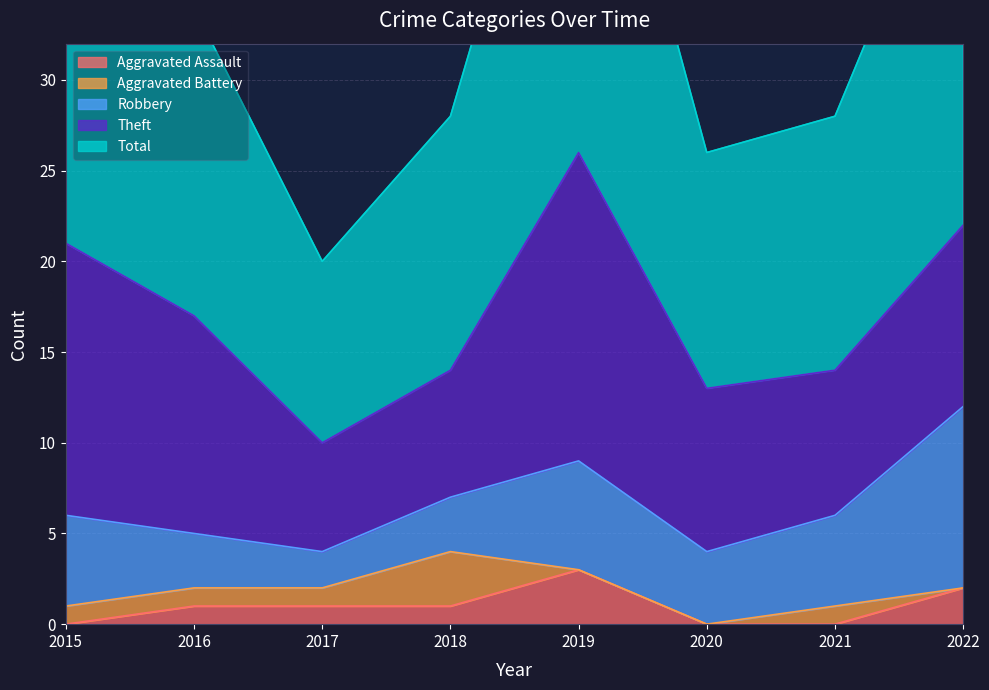

How many categories are shown in the chart?

8